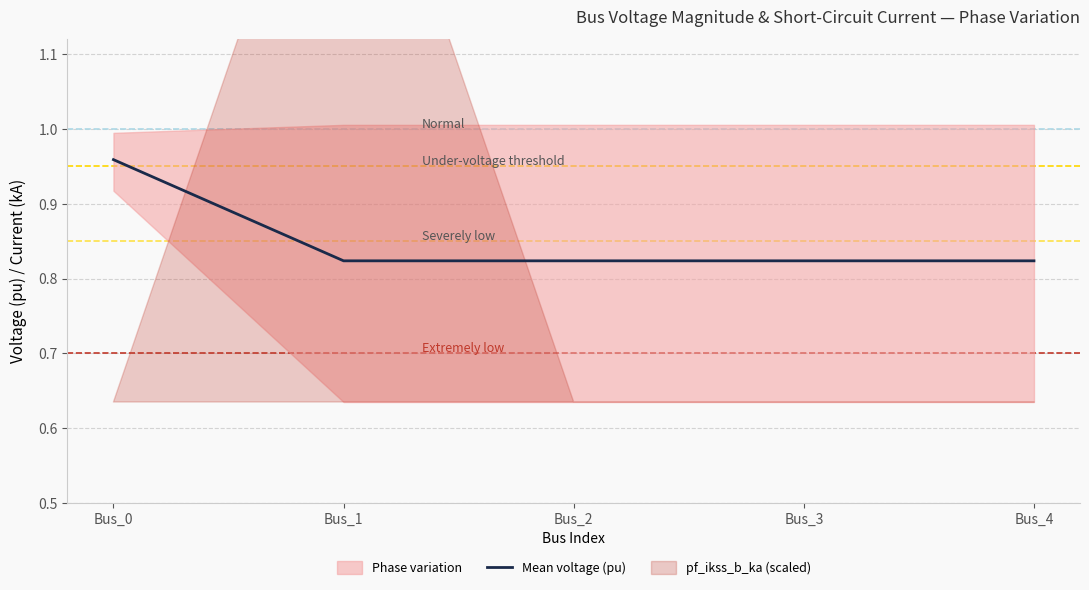

How many categories are shown in the chart?

5